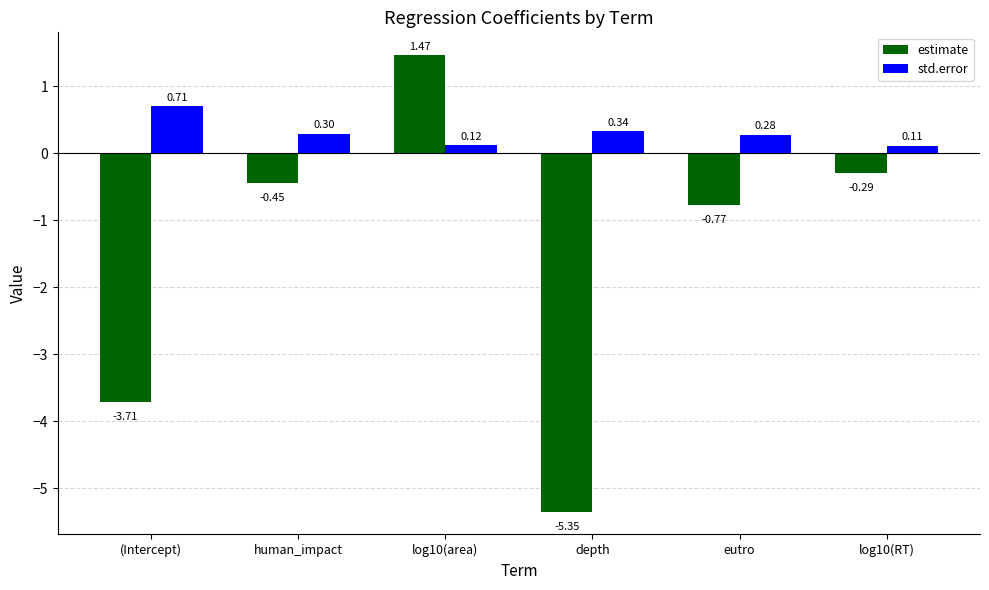

List the labels in order of std.error value, largest first.

(Intercept), depth, human_impact, eutro, log10(area), log10(RT)